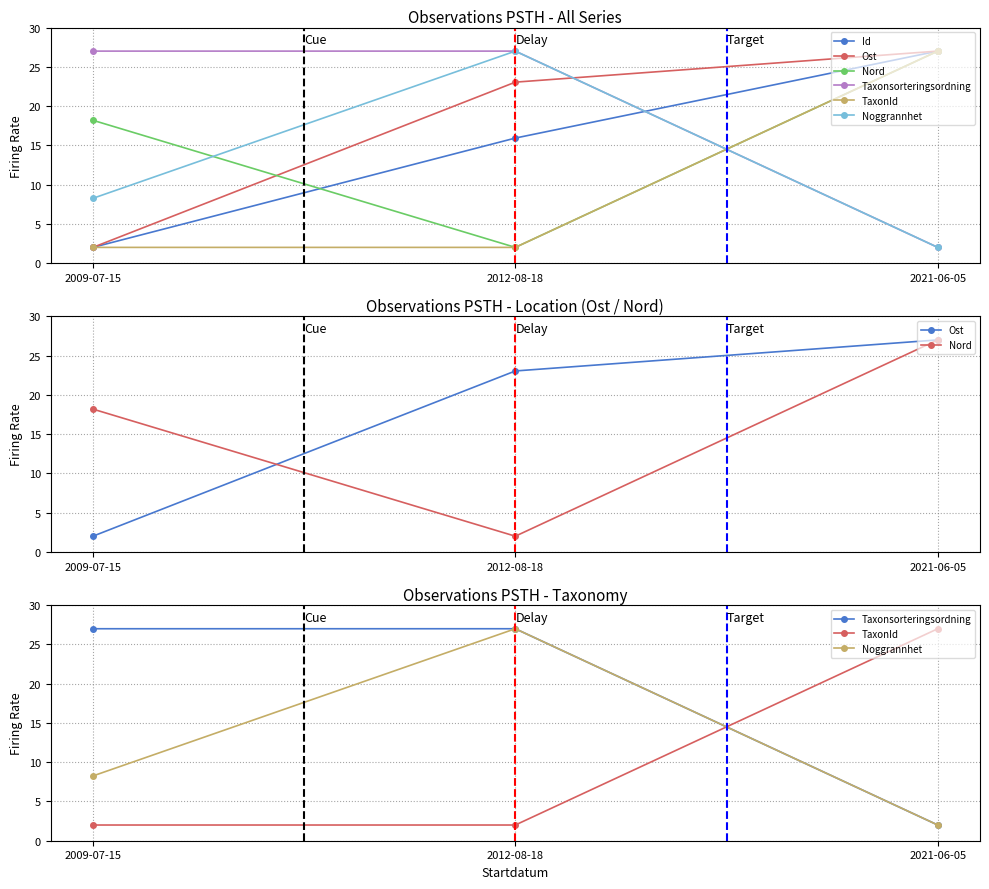

List the labels in order of TaxonId value, smallest first.

2009-07-15, 2012-08-18, 2021-06-05